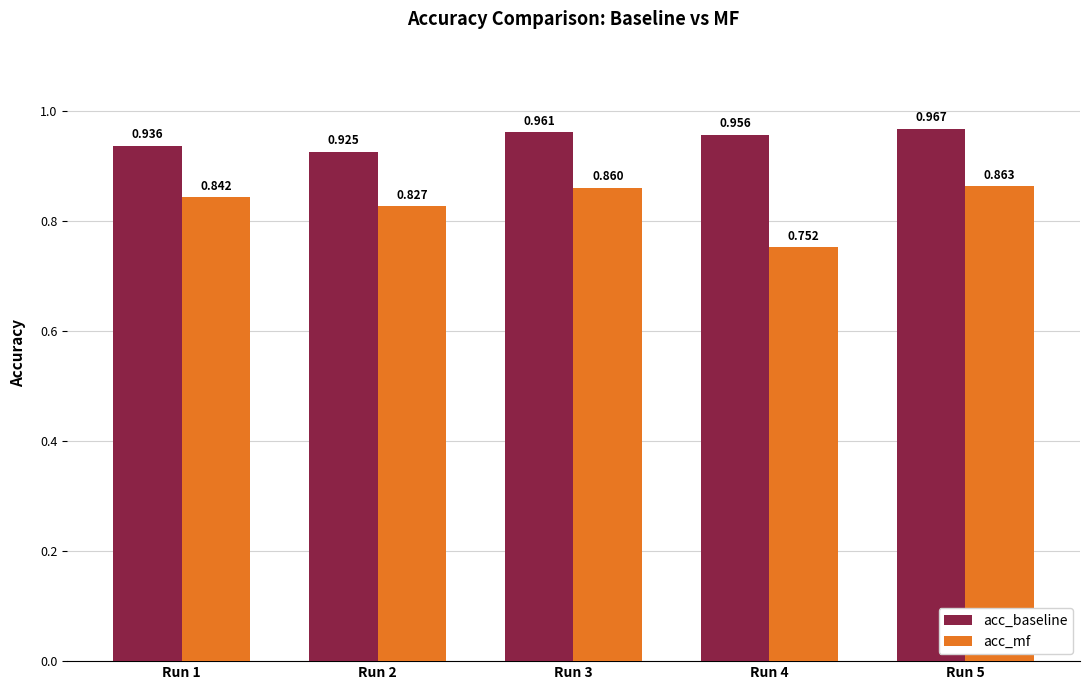

Which category has the lowest value across all series?

Run 4